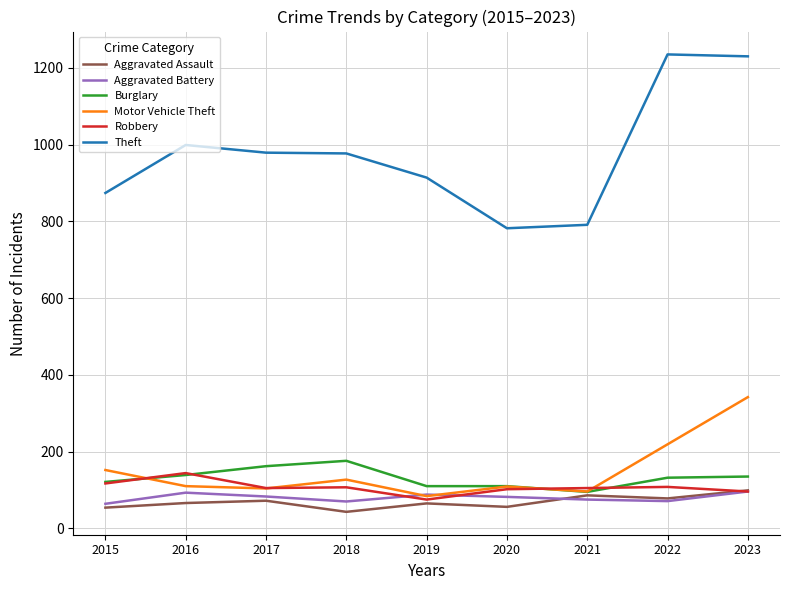

True or false: Theft and Robbery intersect in this chart.

False